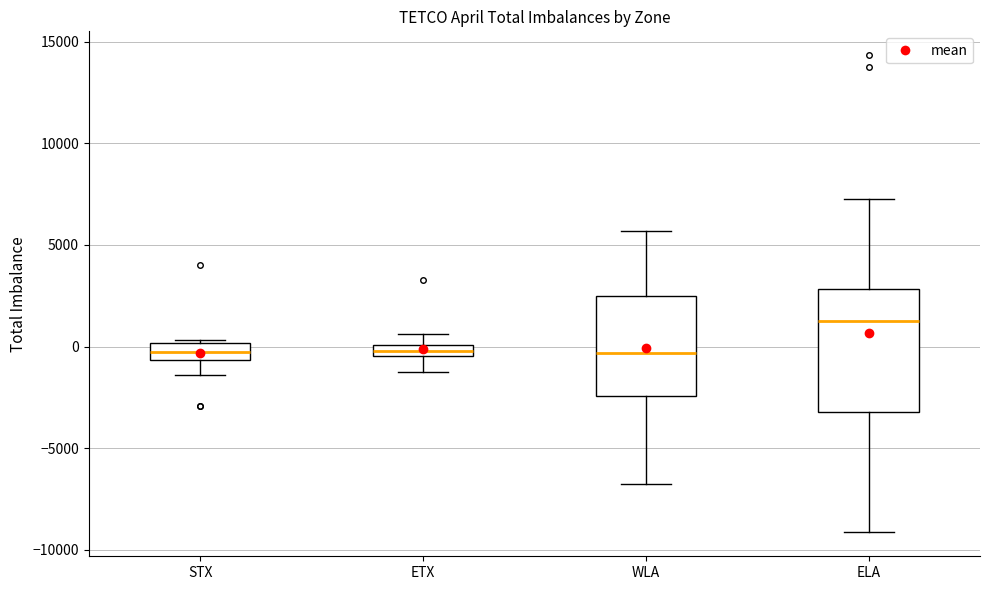

Comparing the boxes themselves (not the whiskers), which one is the tallest?

ELA